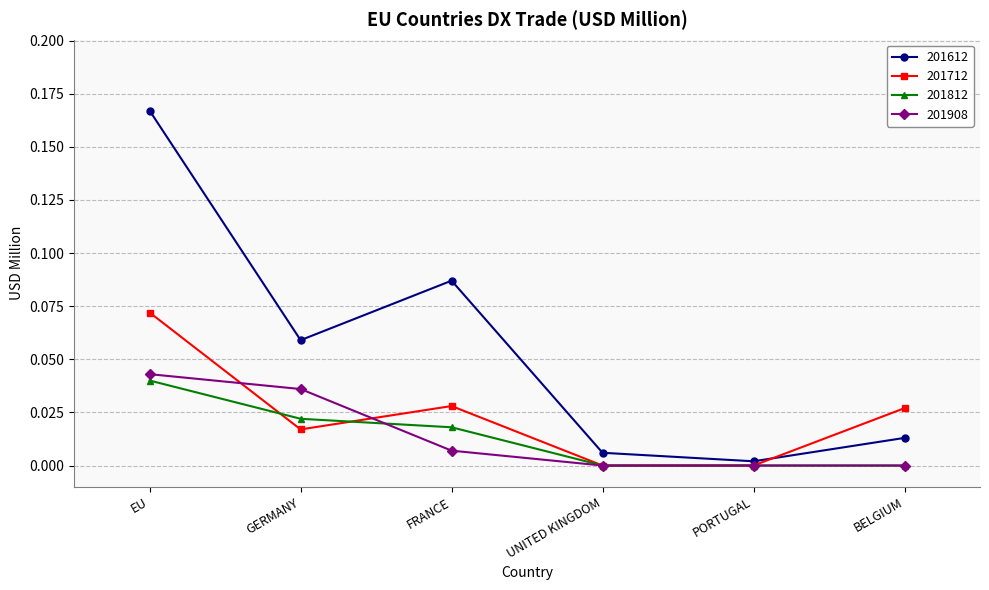

The value of 201908 at PORTUGAL is 0.0. True or false?

True